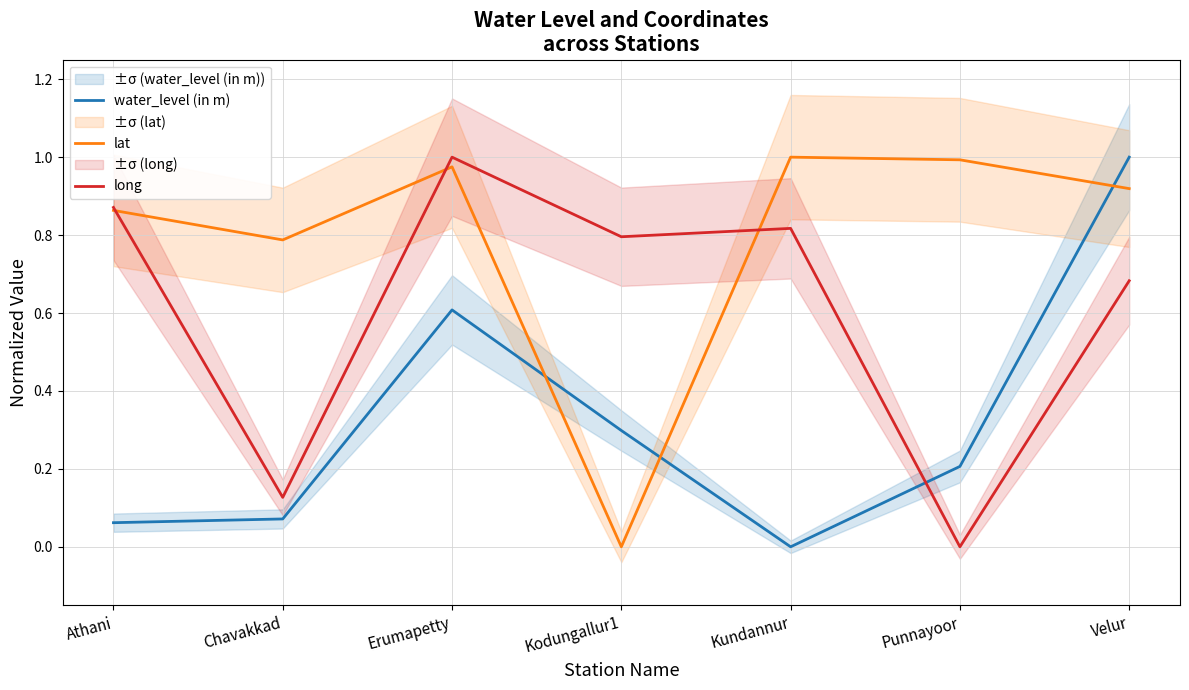

At which category is the sum across all series the highest?

Velur